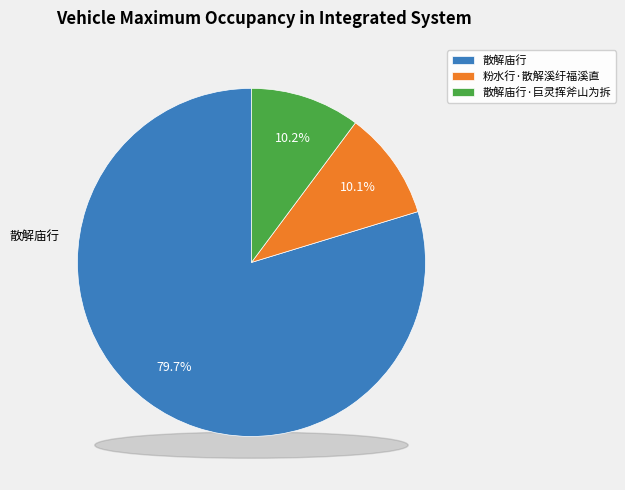

How many slices are in this pie chart?

3